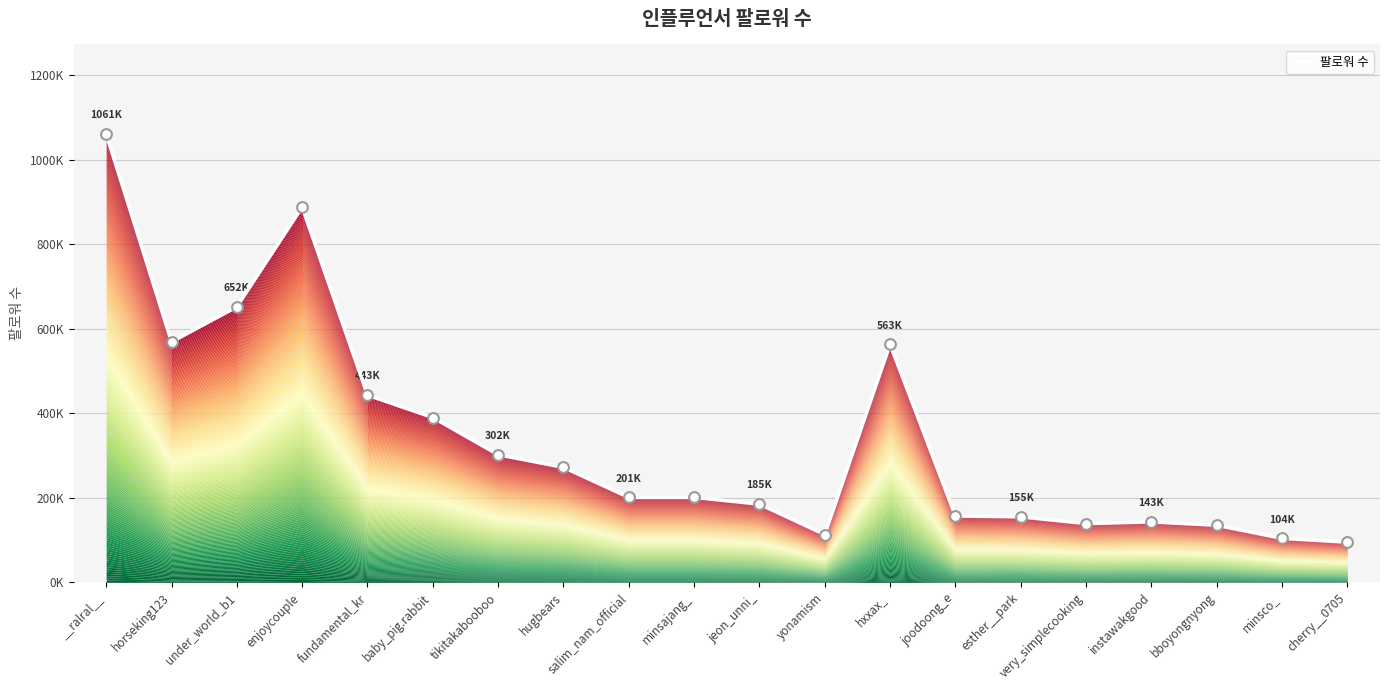

What is the change in value from fundamental_kr to very_simplecooking?

-304000